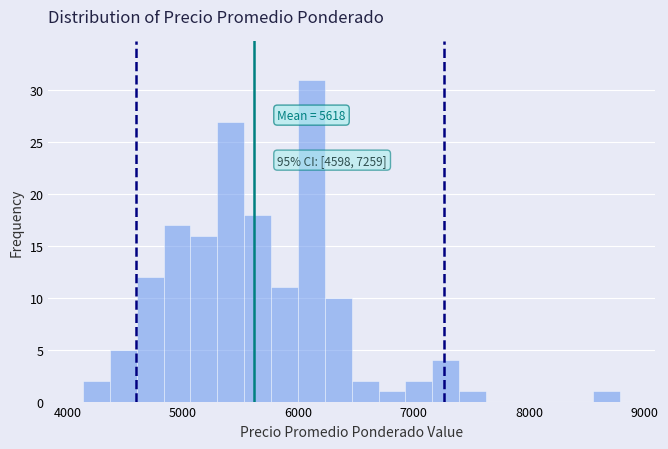

Around what value on the x-axis is the tallest bar? Give the approximate position of its centre, as read against the axis.

6100